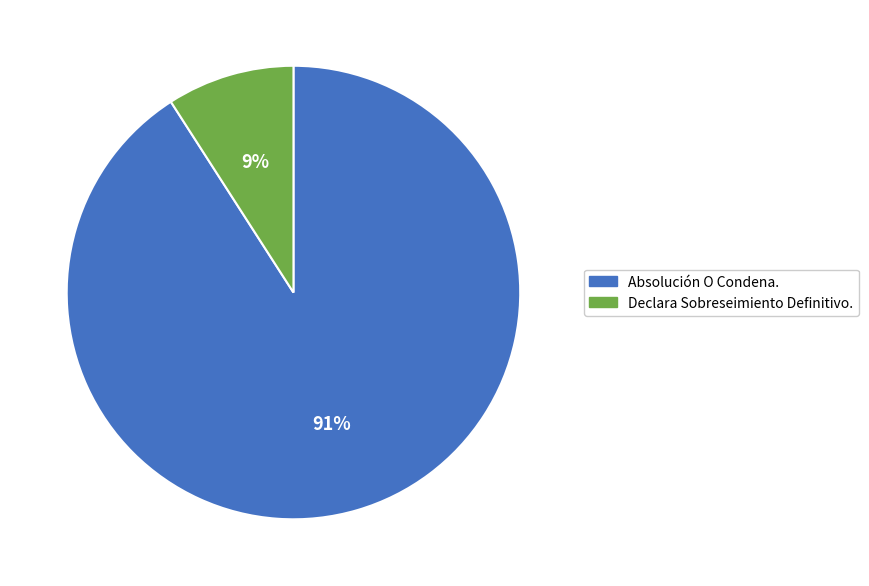

The Declara Sobreseimiento Definitivo. slice represents 9% of the pie. True or false?

True